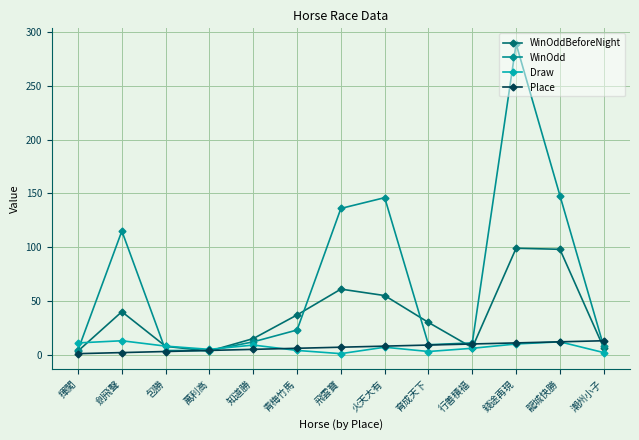

Read the WinOdd value at 知道勝.

12.0